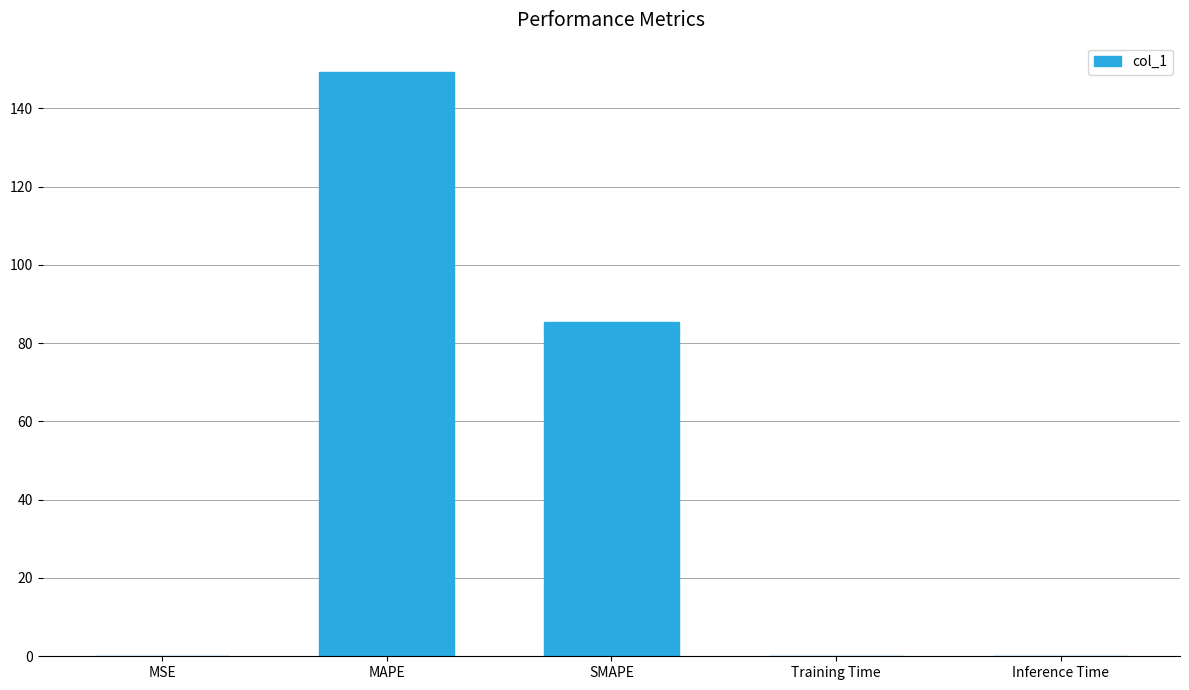

Which has a higher value, MAPE or MSE?

MAPE